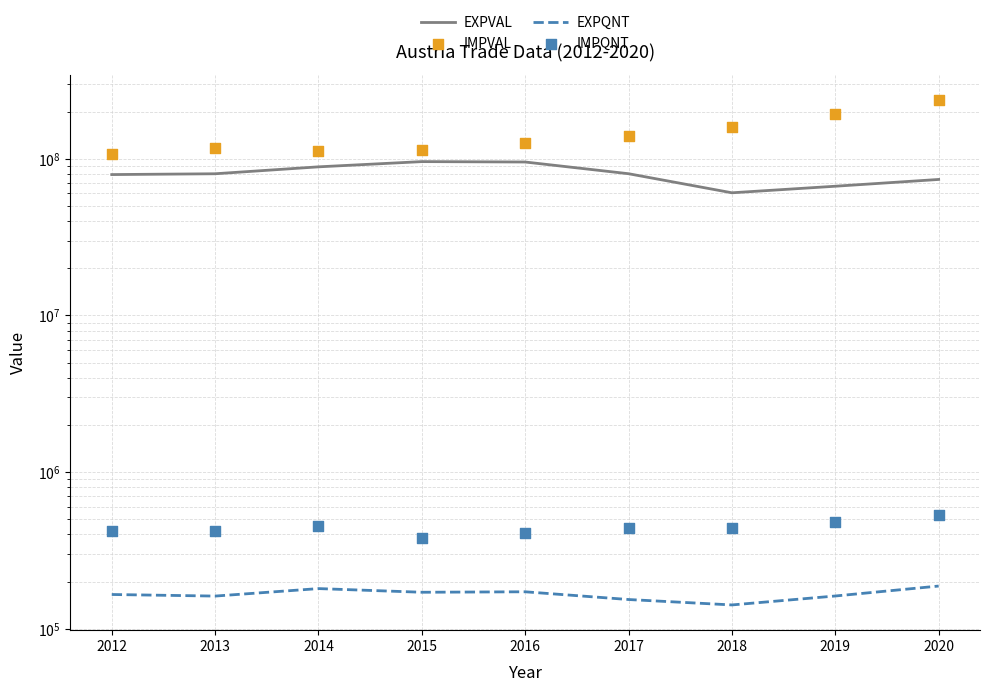

Which series has the largest total across all categories?

IMPVAL